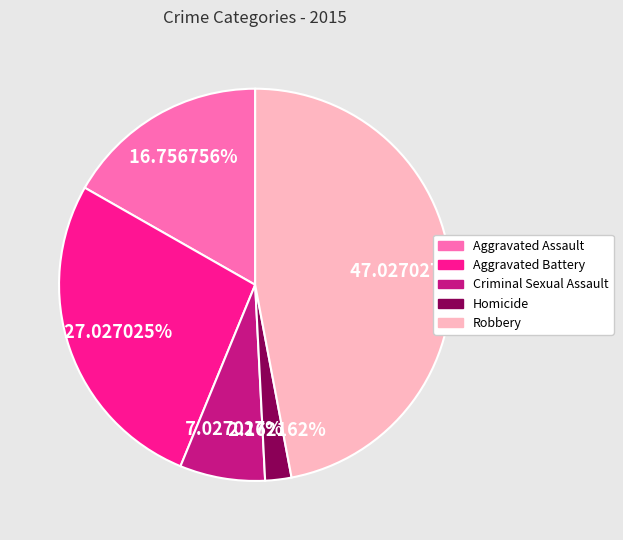

What percentage is the Criminal Sexual Assault slice, to the nearest percent?

7%